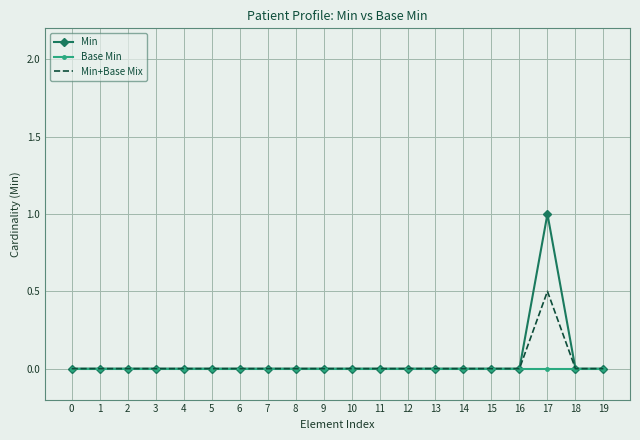

Reading left to right, extract all data points from this chart.

Min: 0.0	0.0	0.0	0.0	0.0	0.0	0.0	0.0	0.0	0.0	0.0	0.0	0.0	0.0	0.0	0.0	0.0	1.0	0.0	0.0
Base Min: 0.0	0.0	0.0	0.0	0.0	0.0	0.0	0.0	0.0	0.0	0.0	0.0	0.0	0.0	0.0	0.0	0.0	0.0	0.0	0.0
Min+Base Mix: 0.0	0.0	0.0	0.0	0.0	0.0	0.0	0.0	0.0	0.0	0.0	0.0	0.0	0.0	0.0	0.0	0.0	0.5	0.0	0.0